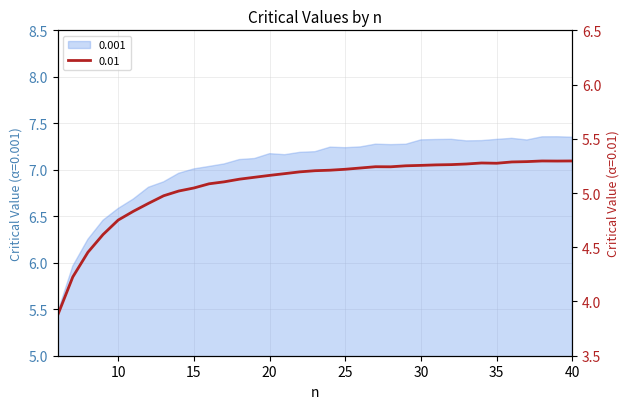

List the series in order of their overall mean, lowest first.

0.01, 0.001